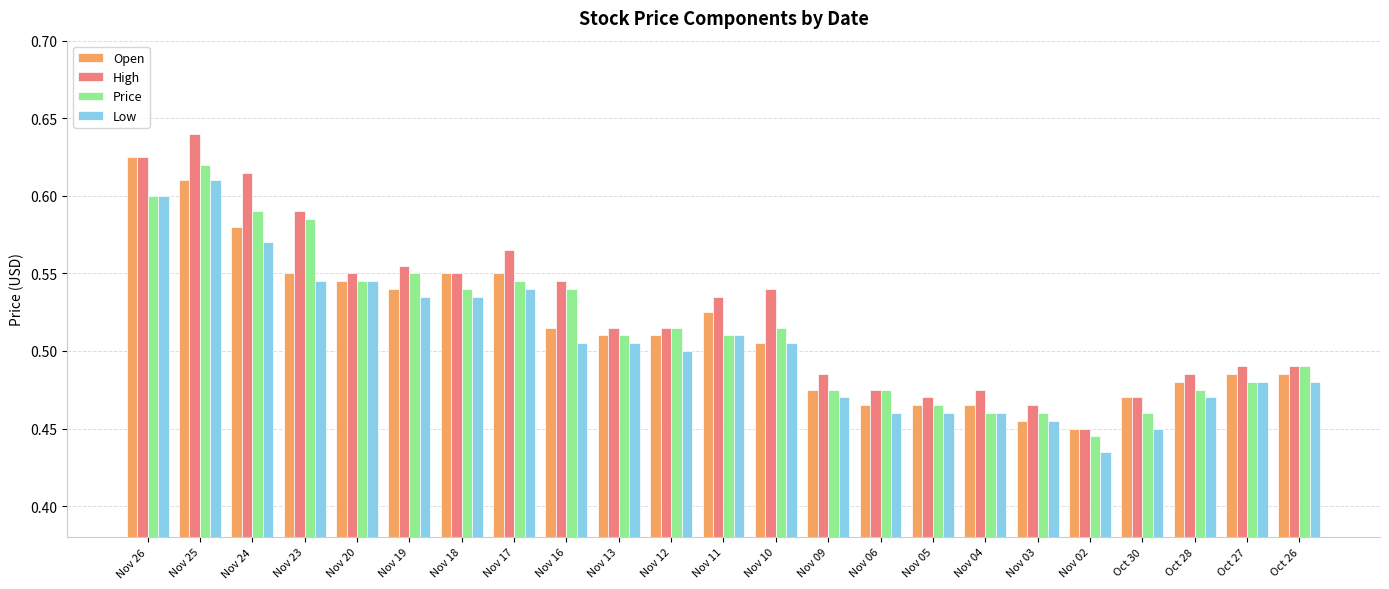

What is the difference between the maximum and minimum values in the High series?

0.2